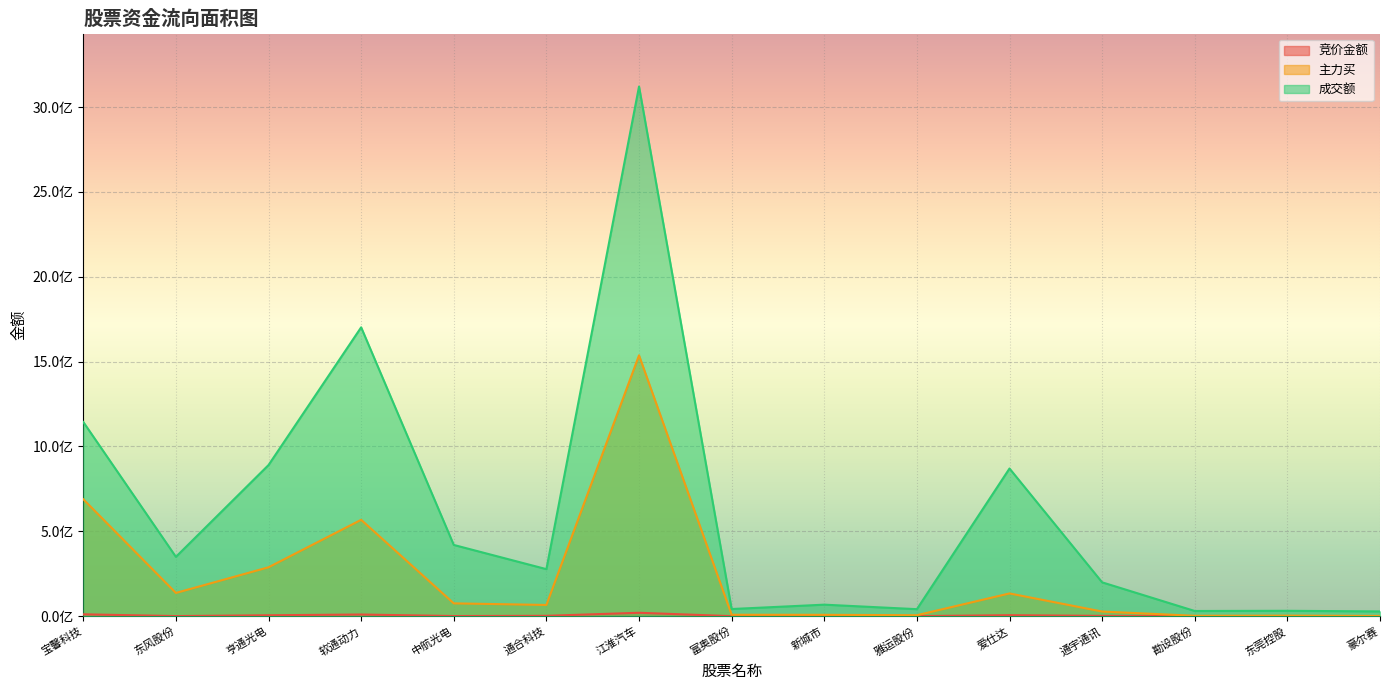

True or false: 主力买 and 竞价金额 intersect in this chart.

False